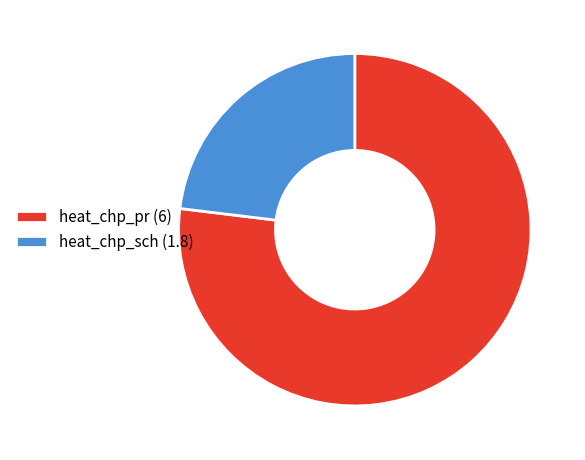

Combined, do heat_chp_sch (1.8) and heat_chp_pr (6) account for over 50%?

Yes